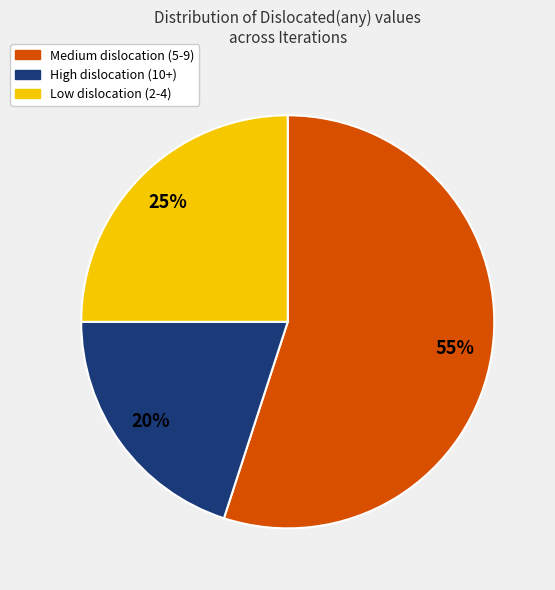

Is there any slice that represents more than half of the pie?

Yes